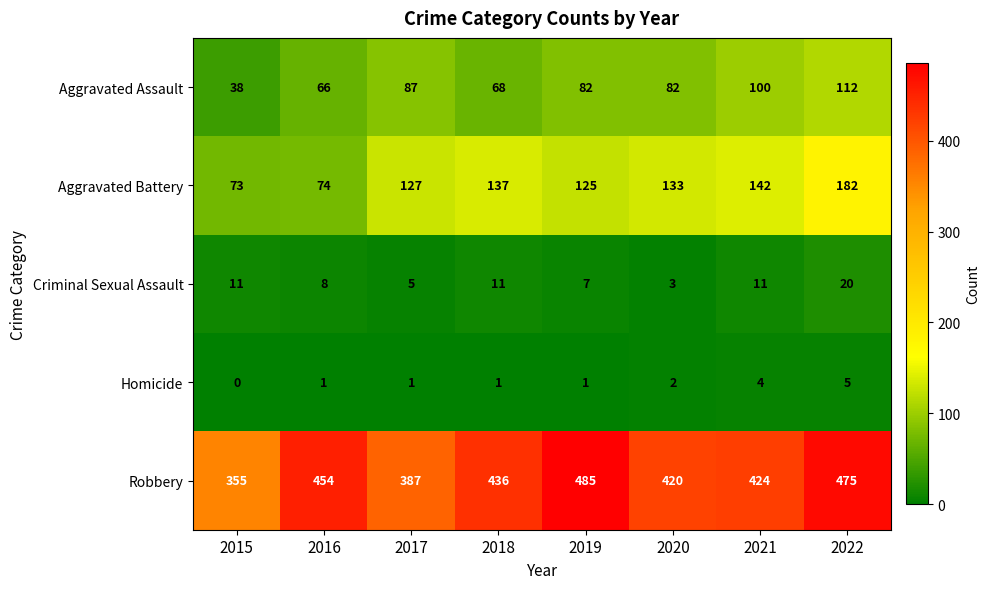

Which series has the widest spread of values?

Robbery